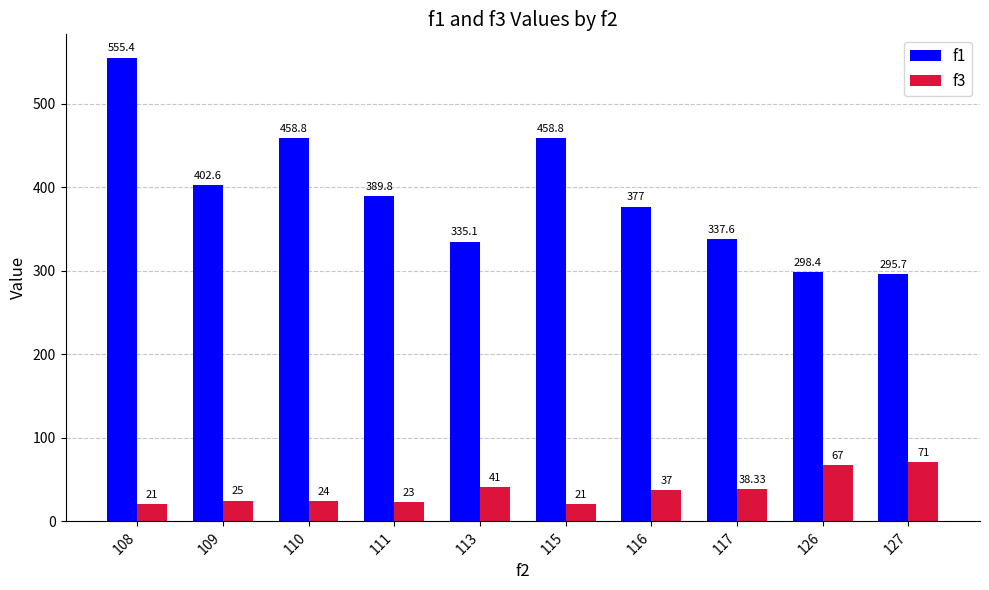

How many bars are there in each group?

2